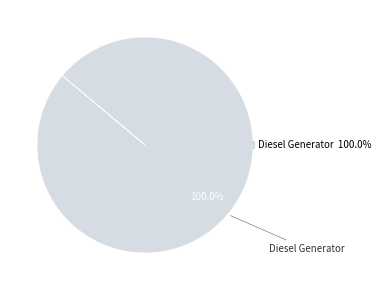

Is there a majority slice in this chart?

Yes